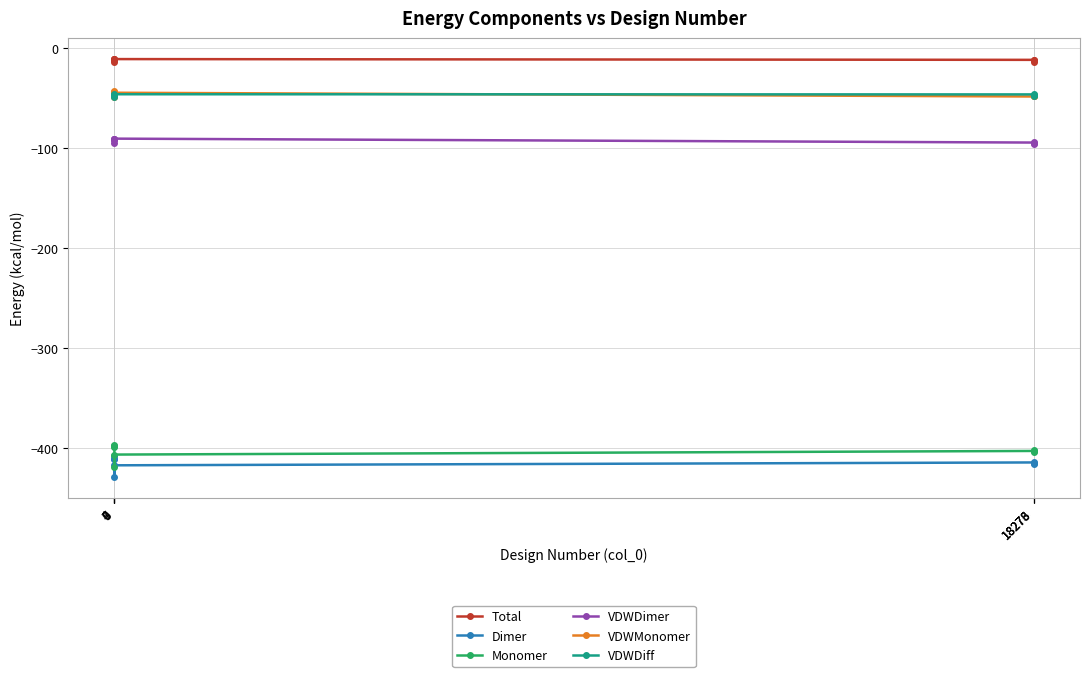

Is the value of VDWDiff at 9 greater than the value of Dimer at 18276?

Yes